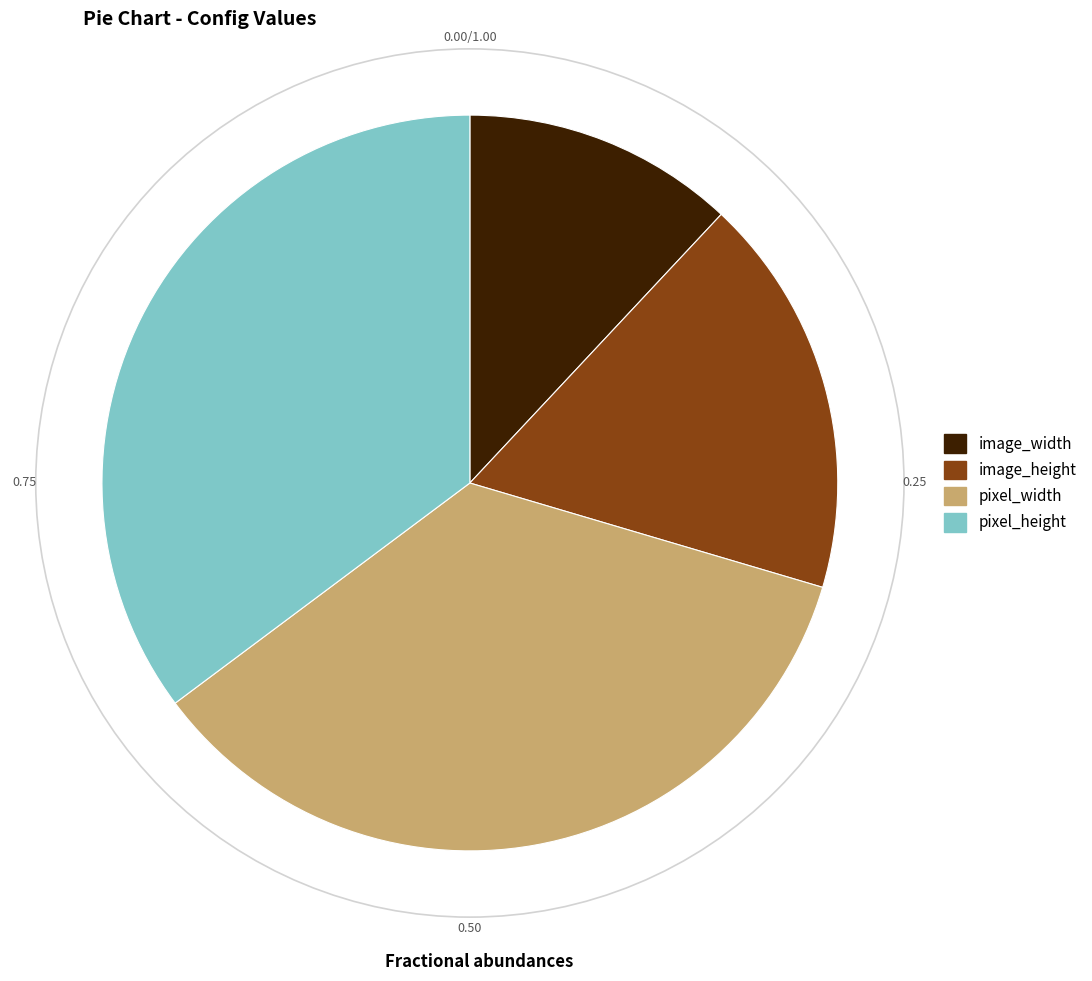

Which slice is the smallest?

image_width